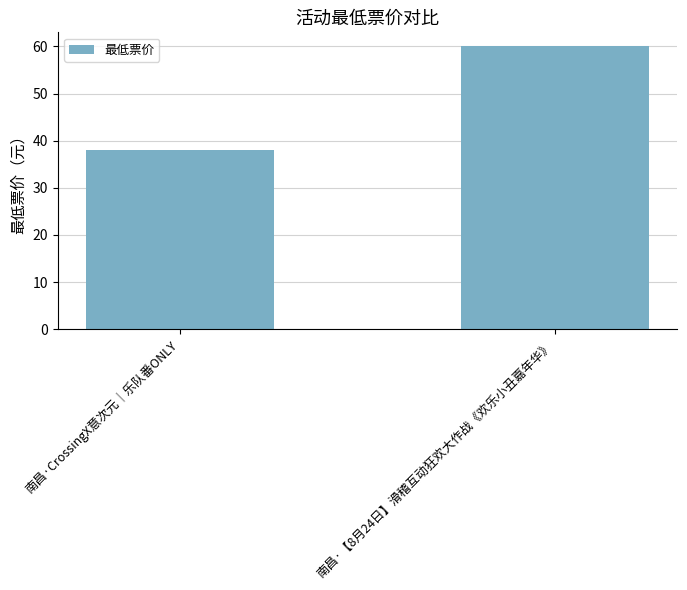

Rank the categories by value from lowest to highest.

南昌·CrossingX意次元｜乐队番ONLY, 南昌·【8月24日】滑稽互动狂欢大作战《欢乐小丑嘉年华》